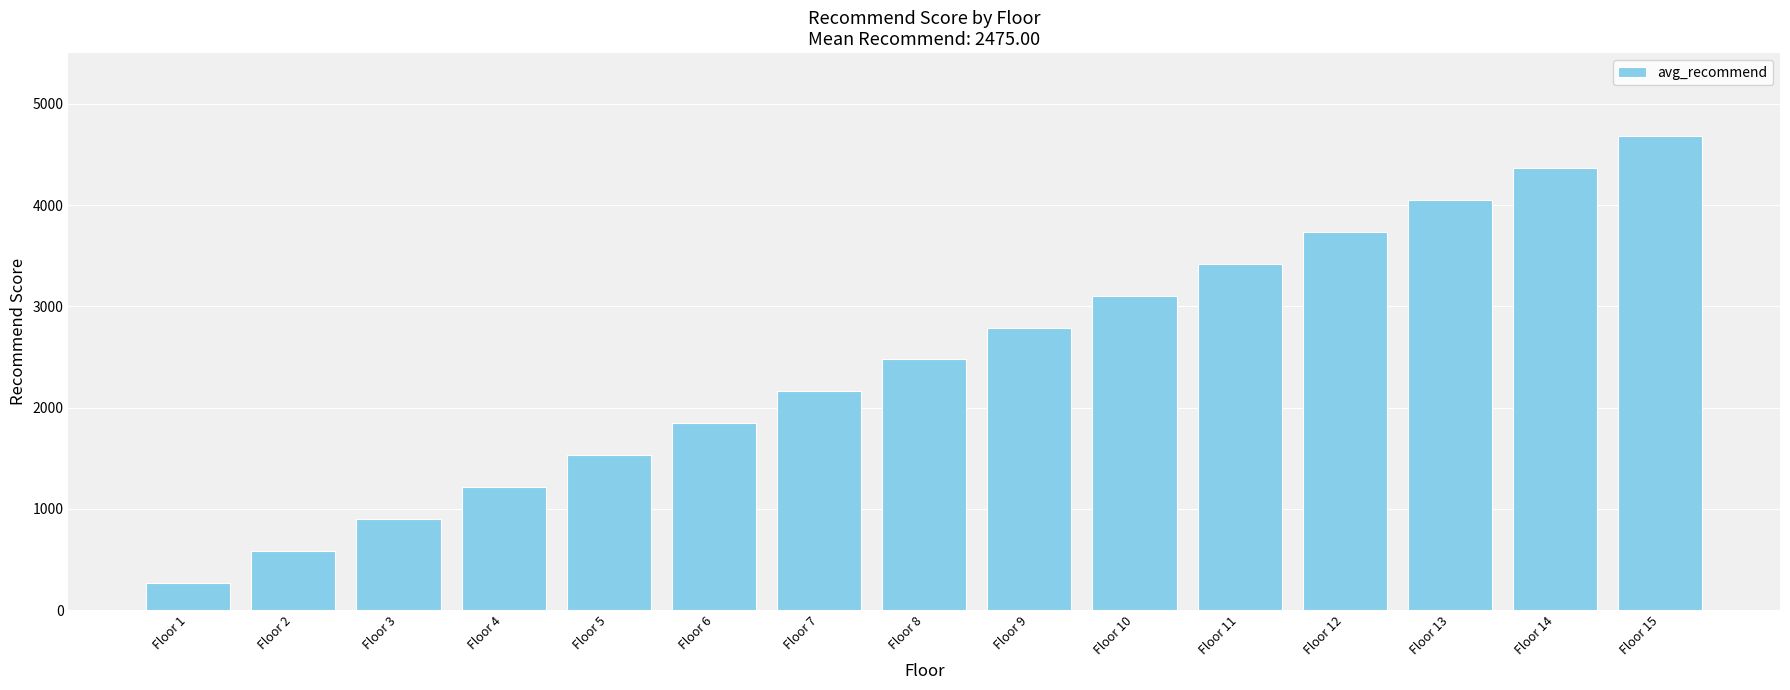

How many series are shown in this chart?

1